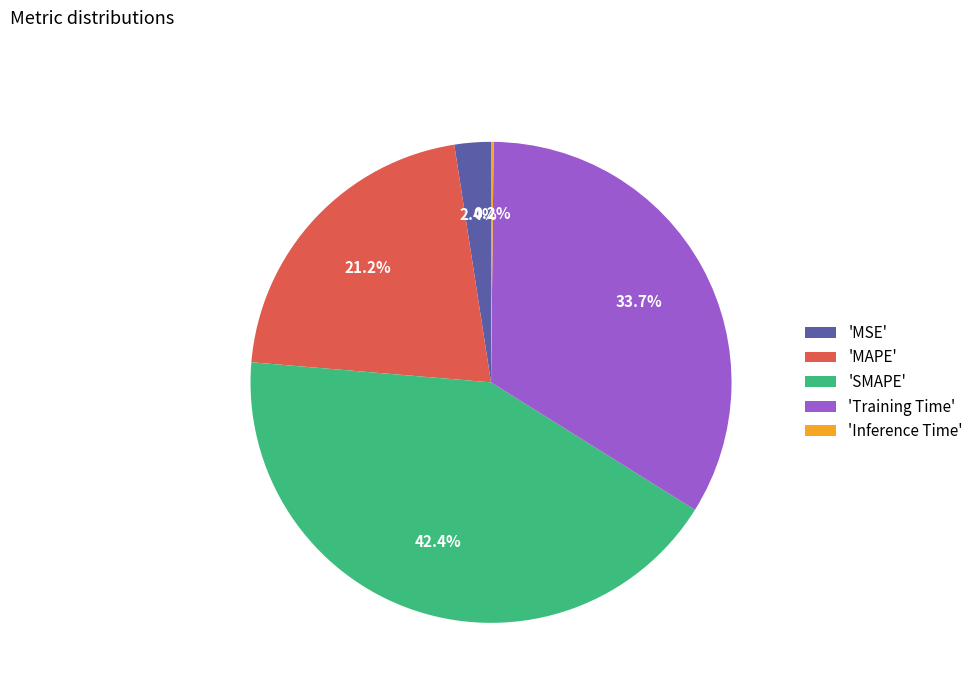

What is the largest slice in the pie chart?

'SMAPE'